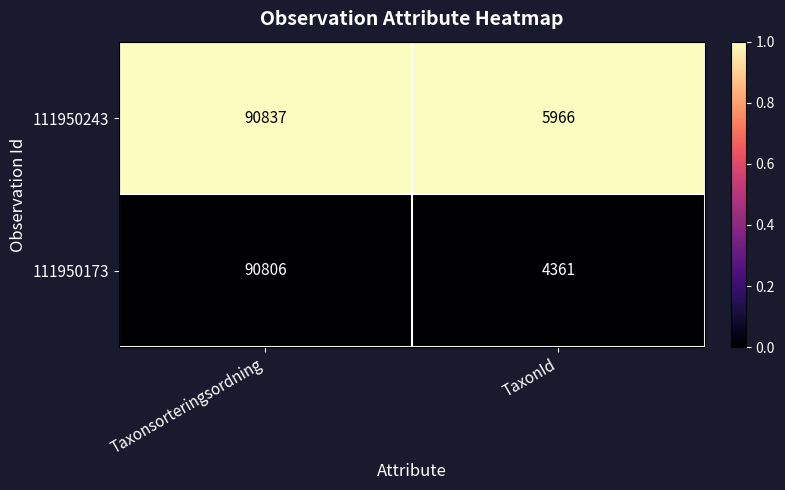

Which series has the largest total across all categories?

111950243